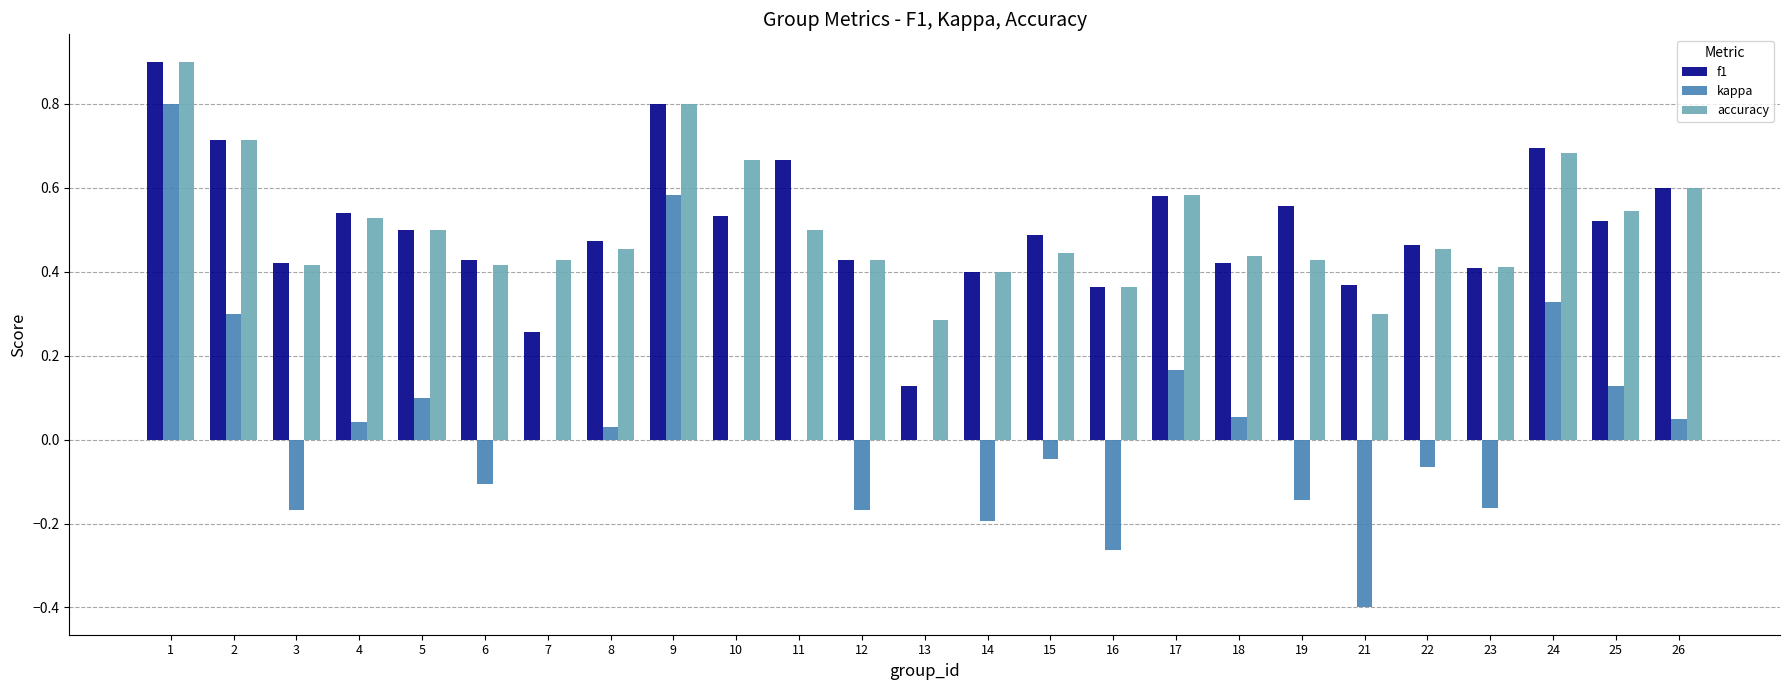

What is the total value across all series at 10?

1.2